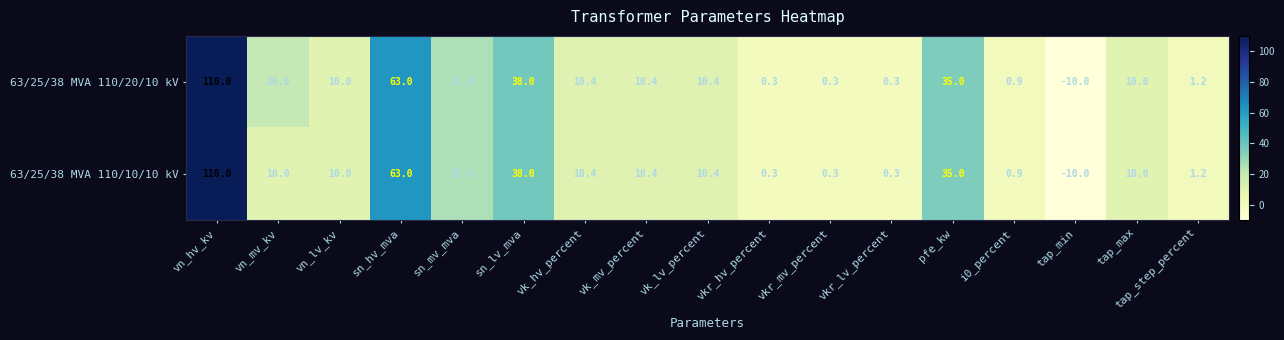

The value of 63/25/38 MVA 110/20/10 kV at vn_lv_kv is 10.0. True or false?

True